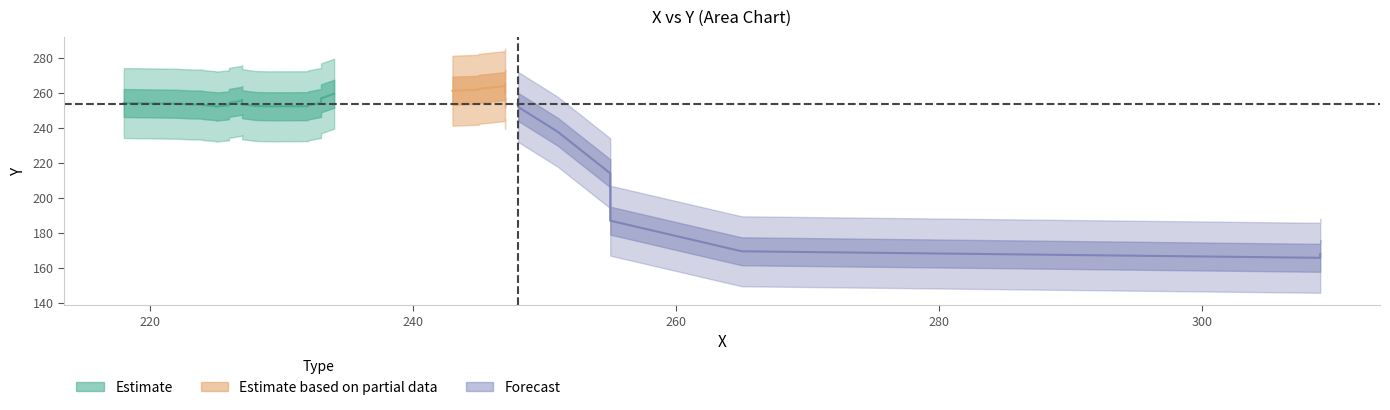

Does the chart have visible grid lines?

No